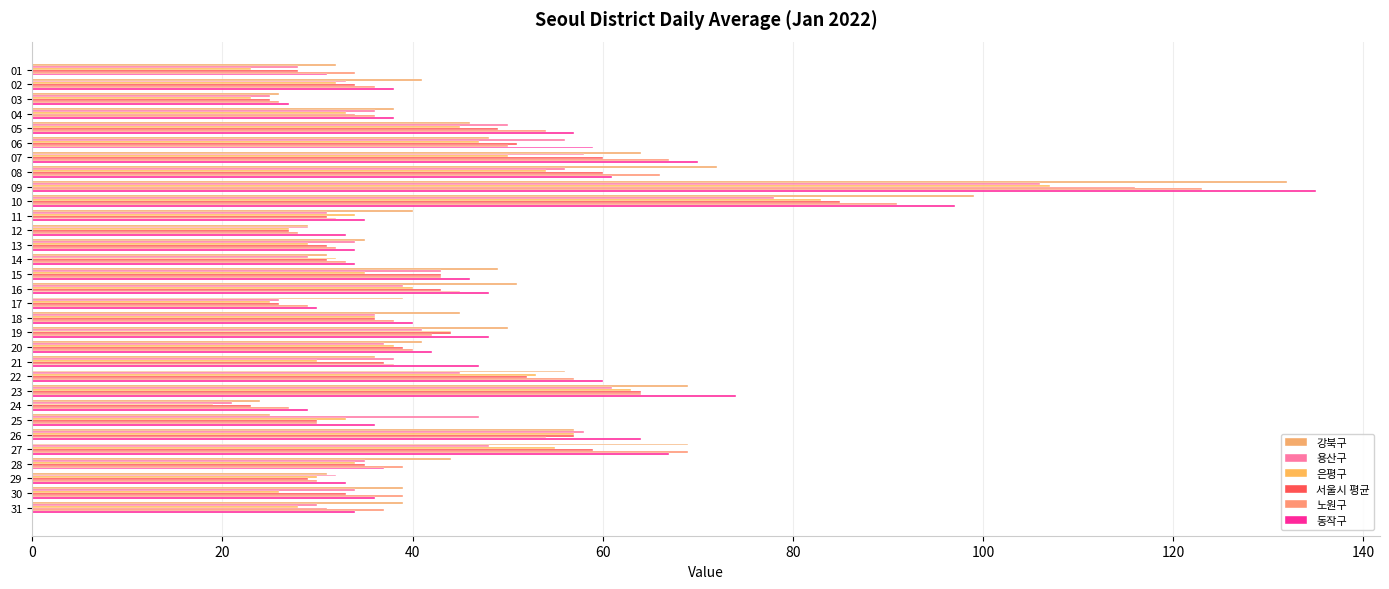

The 은평구 series shows 57 at 10. True or false?

False